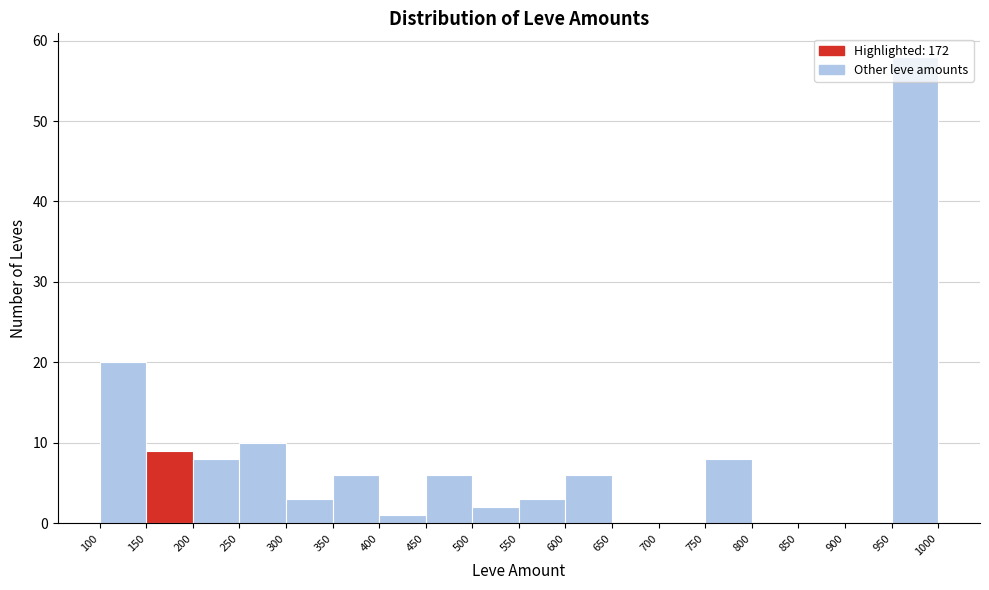

Reading left to right, transcribe this chart: for each bar, give the range it covers on the x-axis and its height. The values are not printed on the chart, so give them approximately, as read against the axis.

100 to 150: 20
150 to 200: 9
200 to 250: 8
250 to 300: 10
300 to 350: 3
350 to 400: 6
400 to 450: 1
450 to 500: 6
500 to 550: 2
550 to 600: 3
600 to 650: 6
650 to 700: 0
700 to 750: 0
750 to 800: 8
800 to 850: 0
850 to 900: 0
900 to 950: 0
950 to 1000: 58